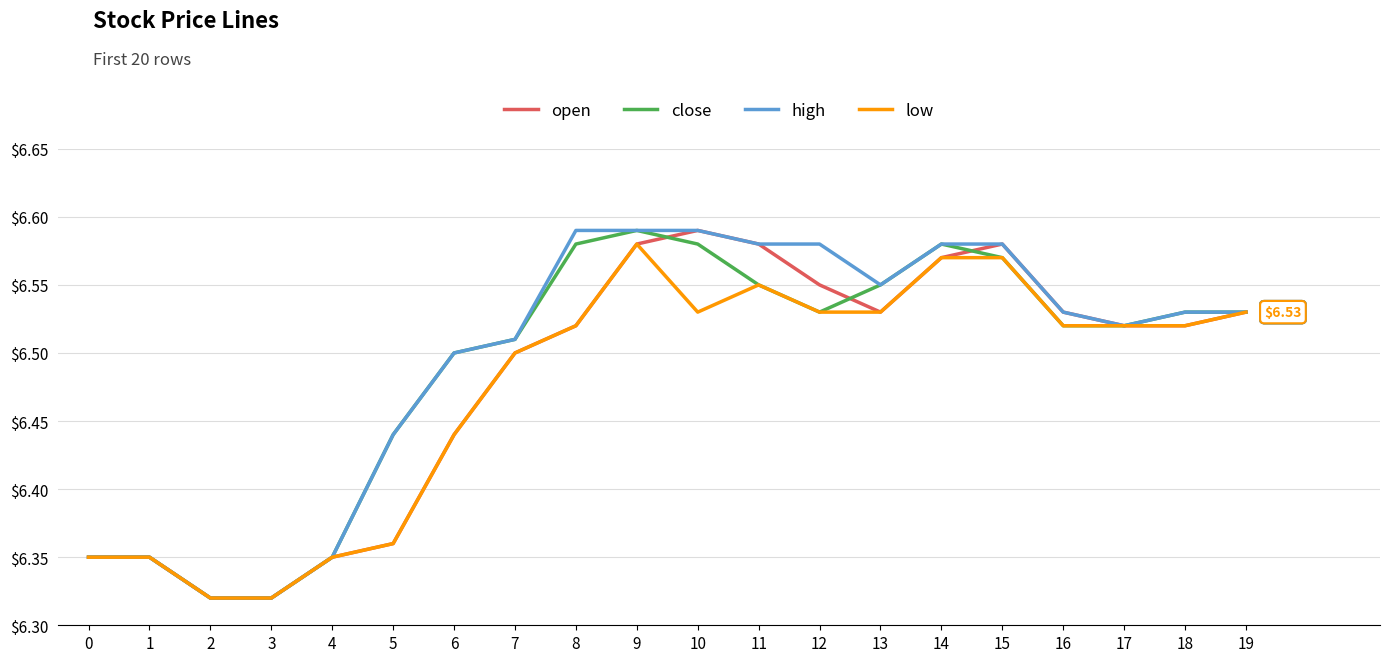

What is the total value across all series at 3?

25.3